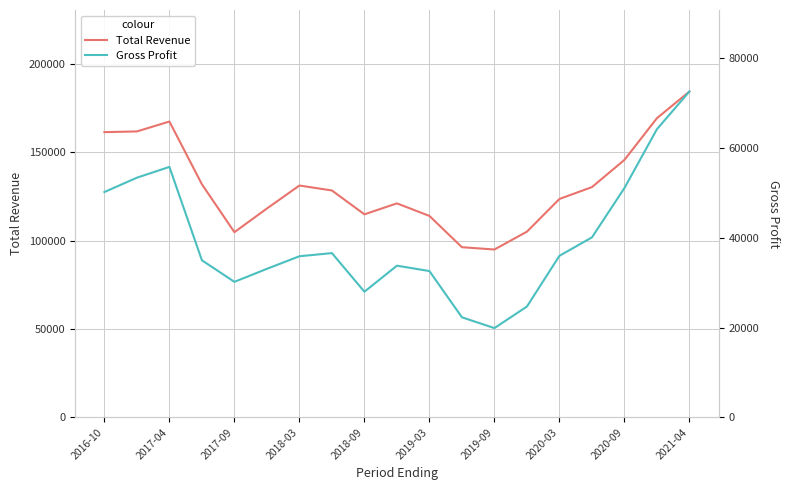

How many interior local valleys does the Gross Profit series have?

3